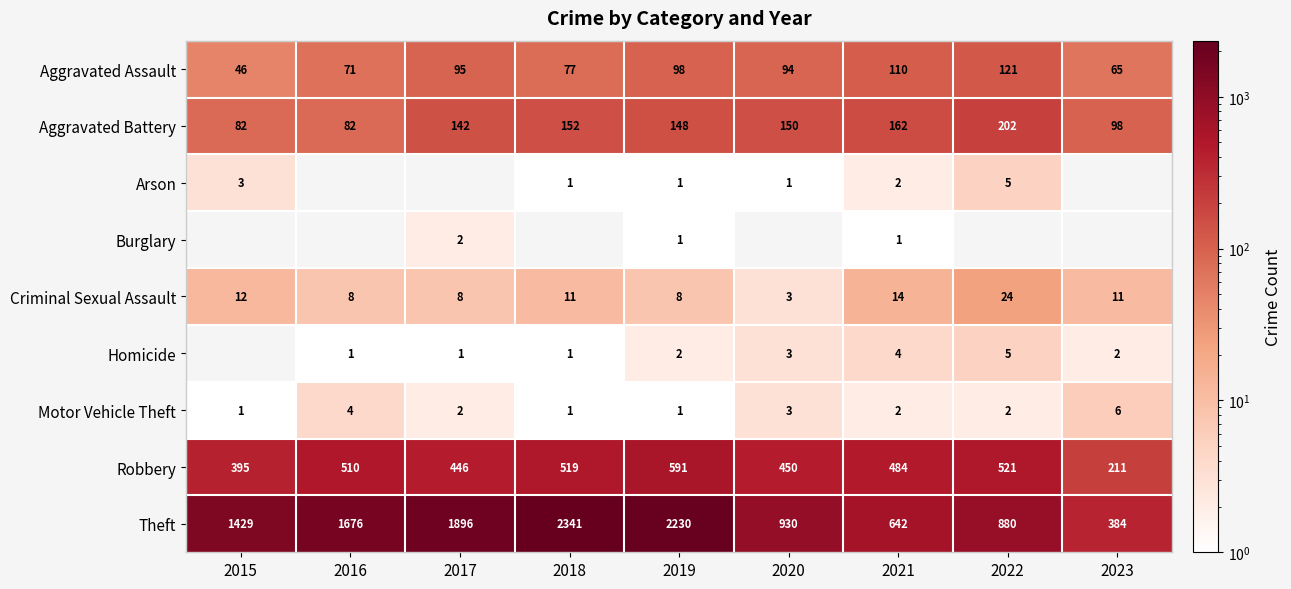

What is the spread (max minus min) of values at 2019?

2229